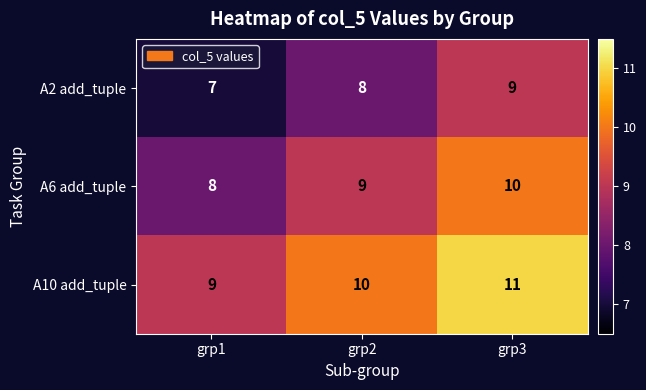

Rank the series by their maximum value, from lowest to highest.

A2 add_tuple, A6 add_tuple, A10 add_tuple